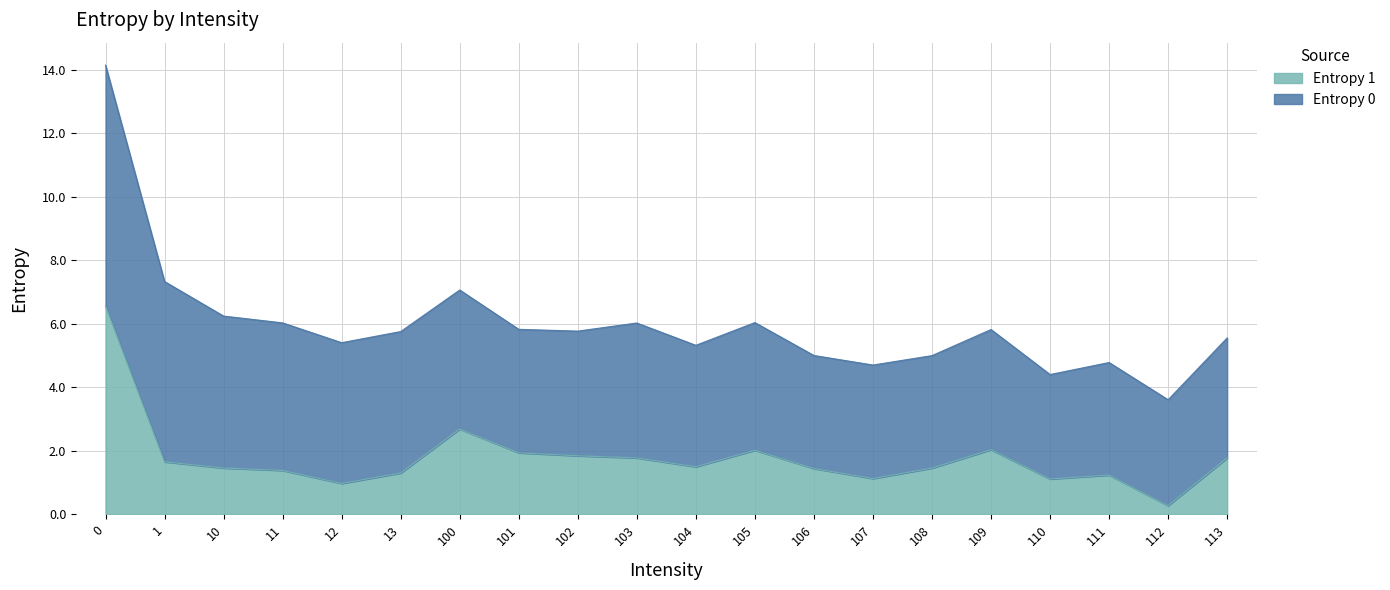

True or false: the data has more than 0 interior local peaks.

True